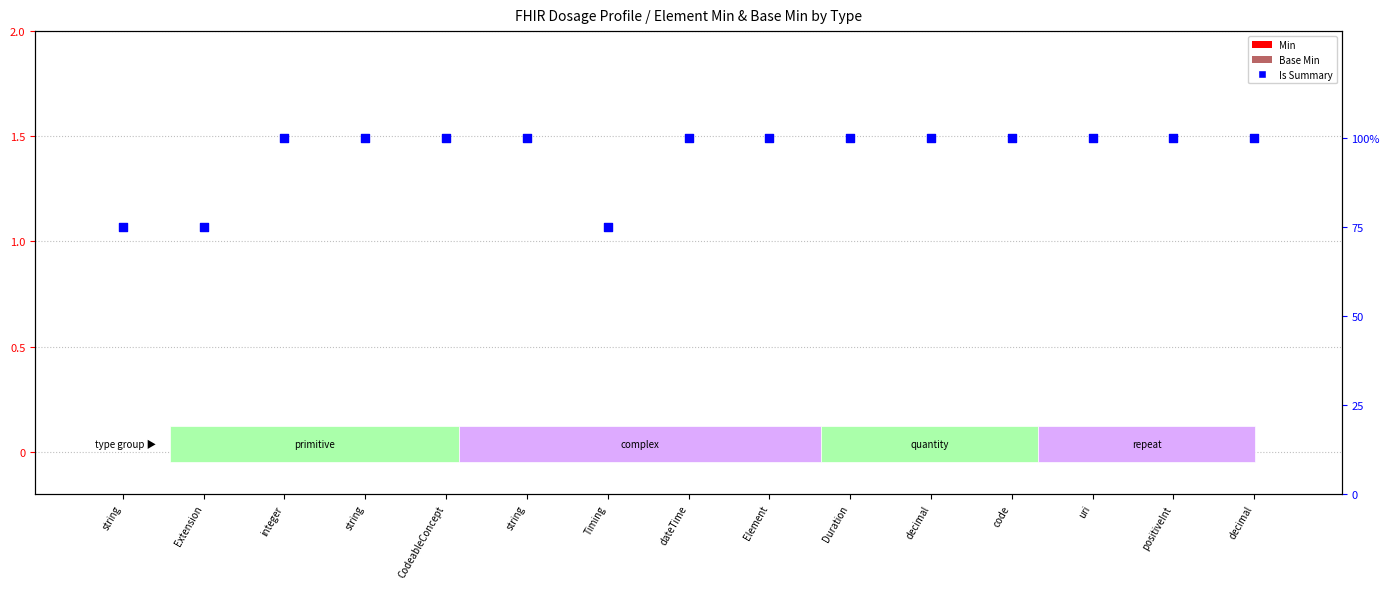

What are all the series names shown in the legend?

Min, Base Min, Is Summary